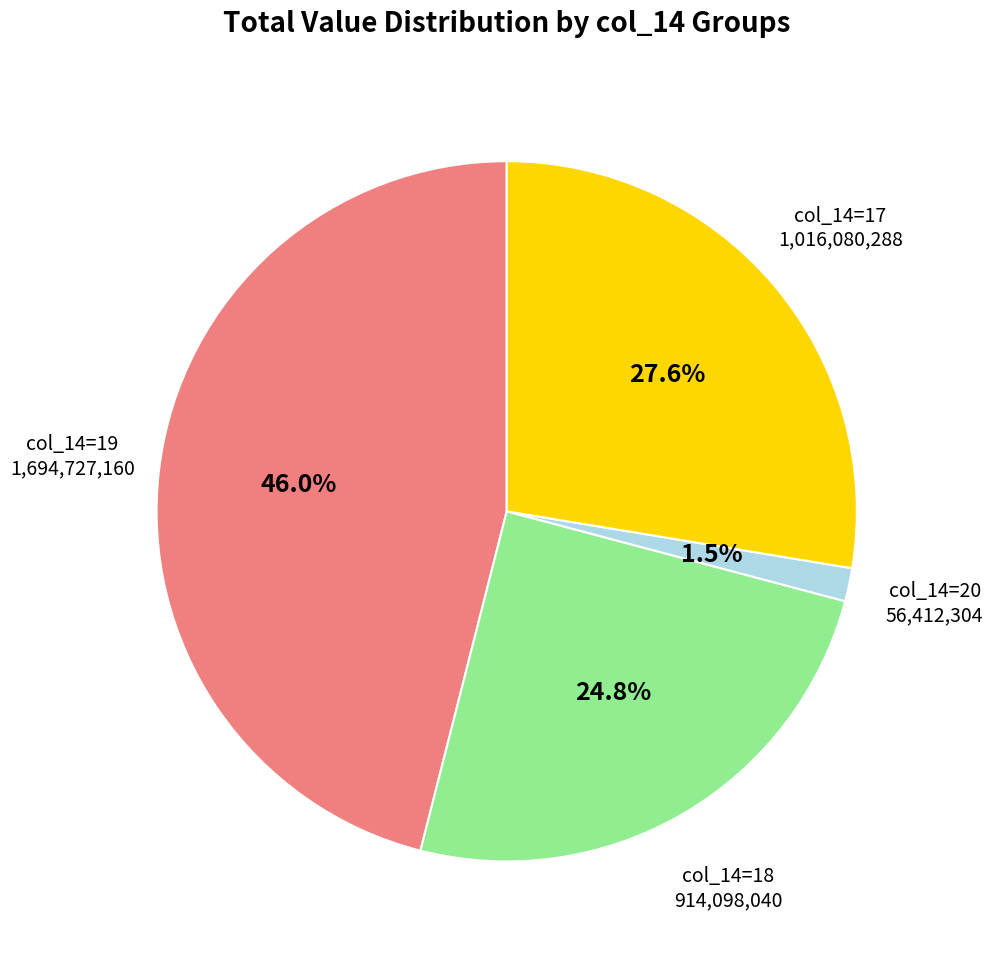

Count the number of slices in the pie.

4